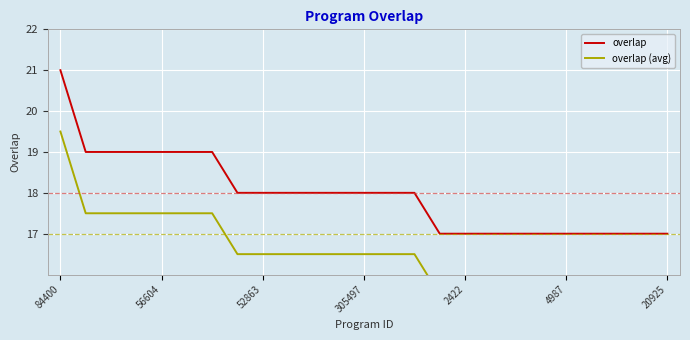

What is the highest value of the overlap series?

21